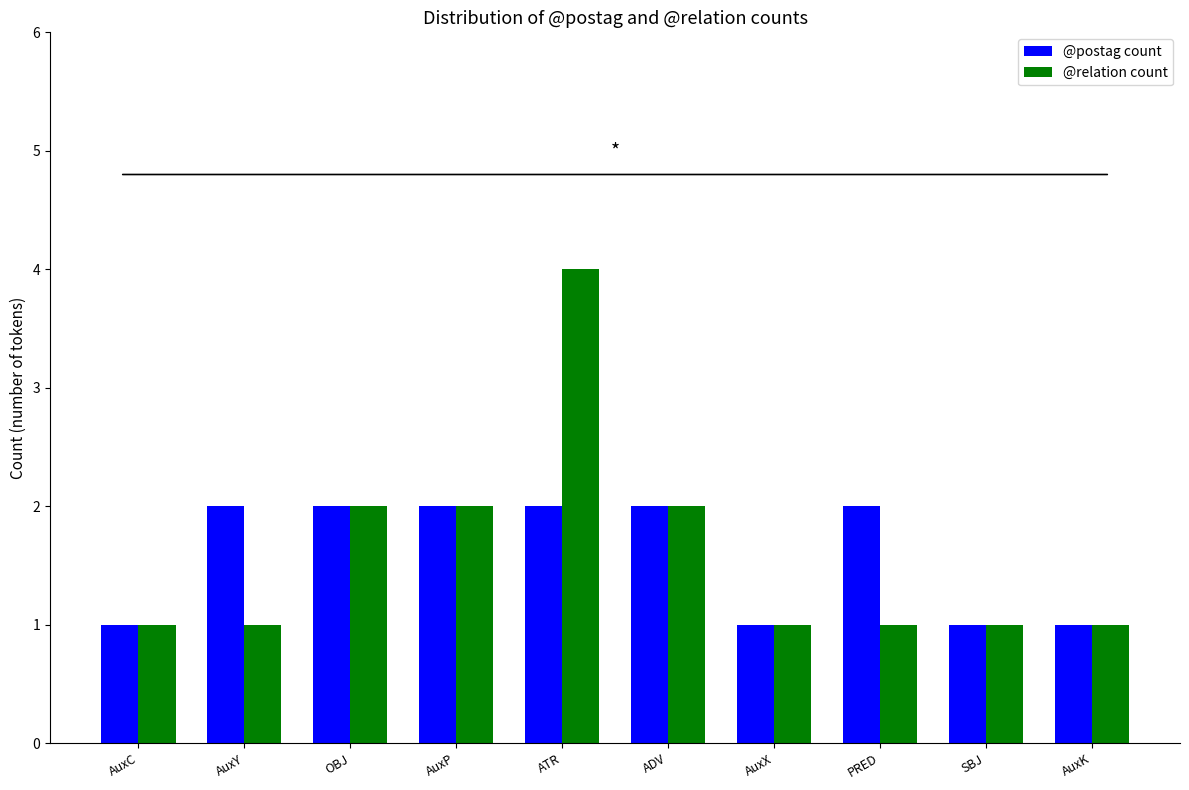

Reading left to right, list all the values displayed in this chart.

@postag count: AuxC=1	AuxY=2	OBJ=2	AuxP=2	ATR=2	ADV=2	AuxX=1	PRED=2	SBJ=1	AuxK=1
@relation count: AuxC=1	AuxY=1	OBJ=2	AuxP=2	ATR=4	ADV=2	AuxX=1	PRED=1	SBJ=1	AuxK=1